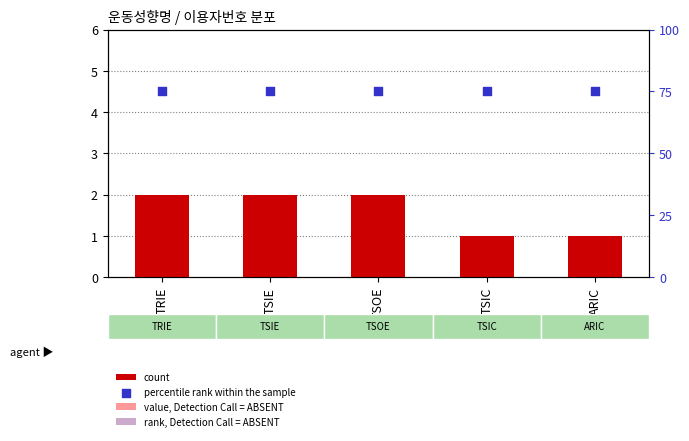

At which category is the sum across all series the highest?

TRIE